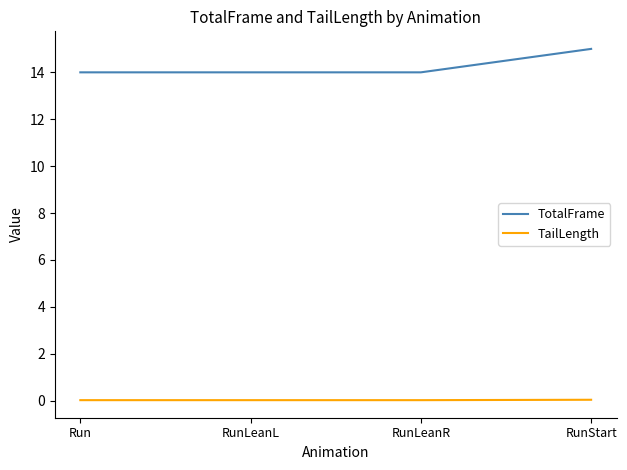

What position from the left is Run?

1